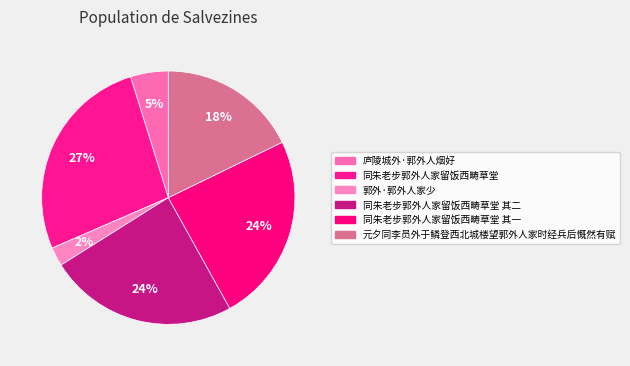

Count the number of slices in the pie.

6